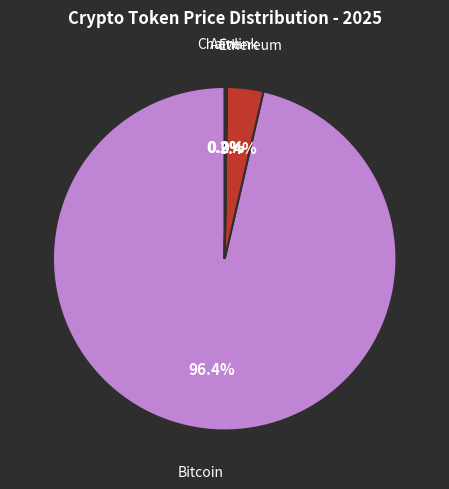

Which category has the biggest portion of the pie?

Bitcoin